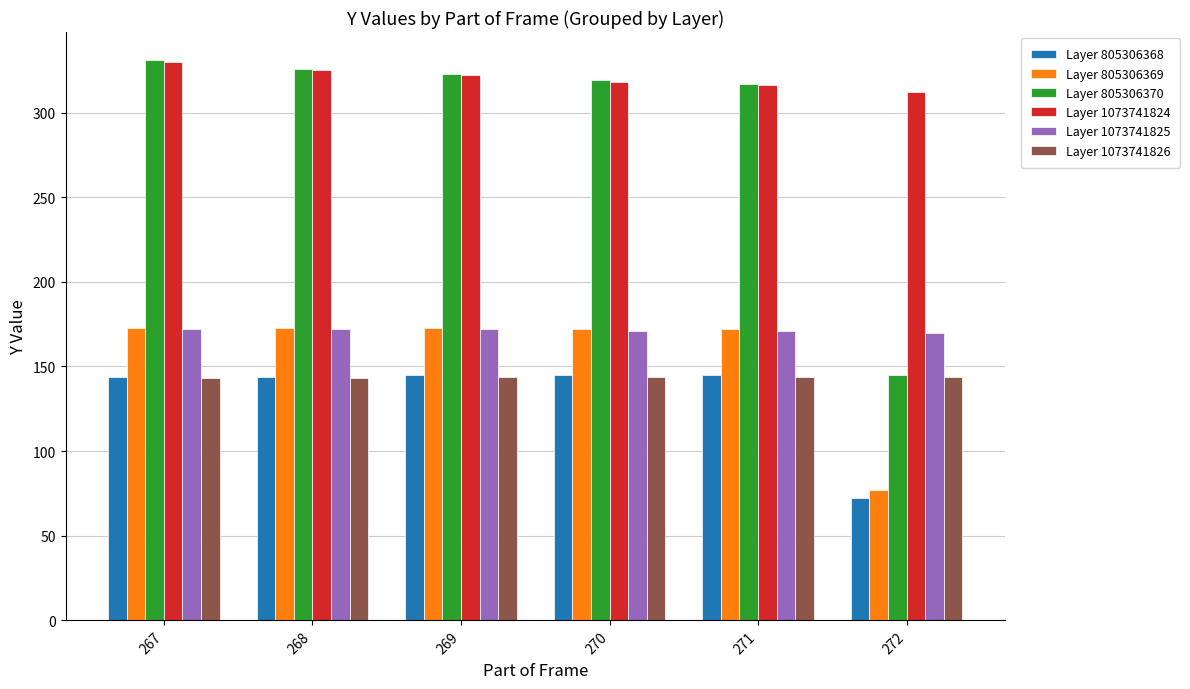

The Layer 1073741826 series shows 144 at 270. True or false?

True